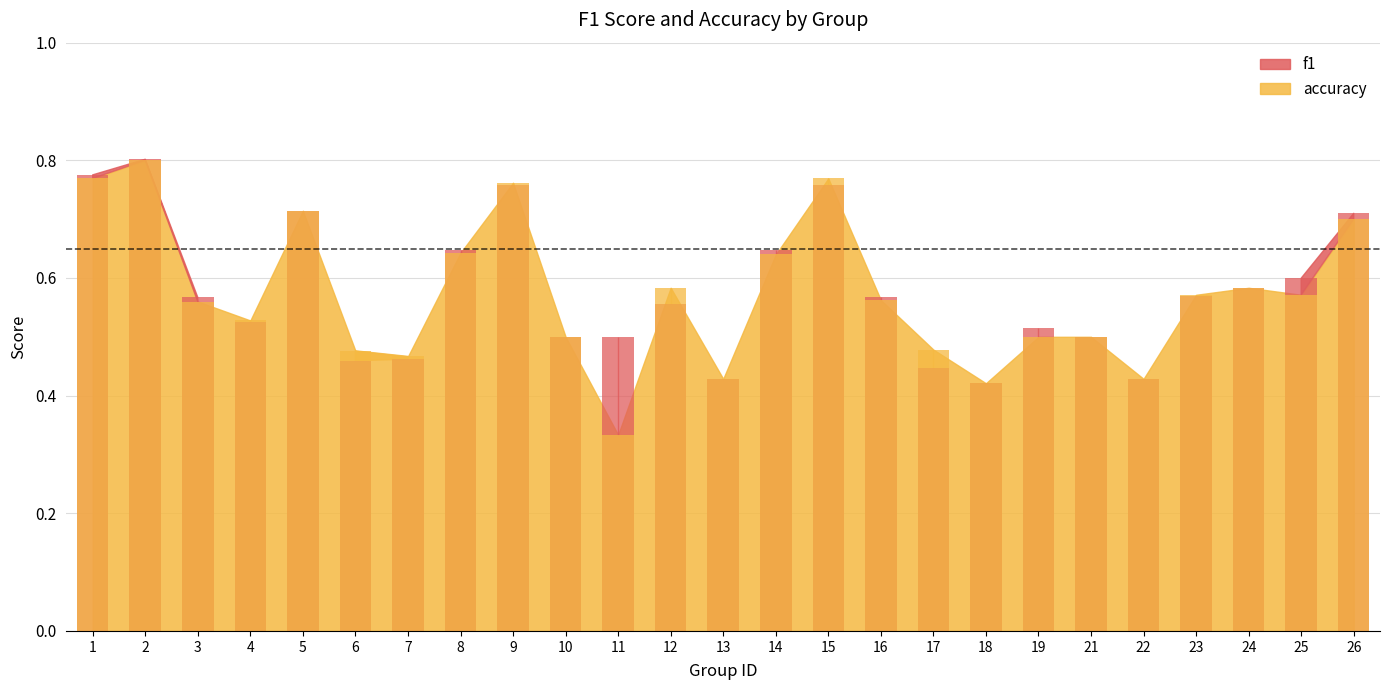

Which has a higher value, 9 or 26?

9